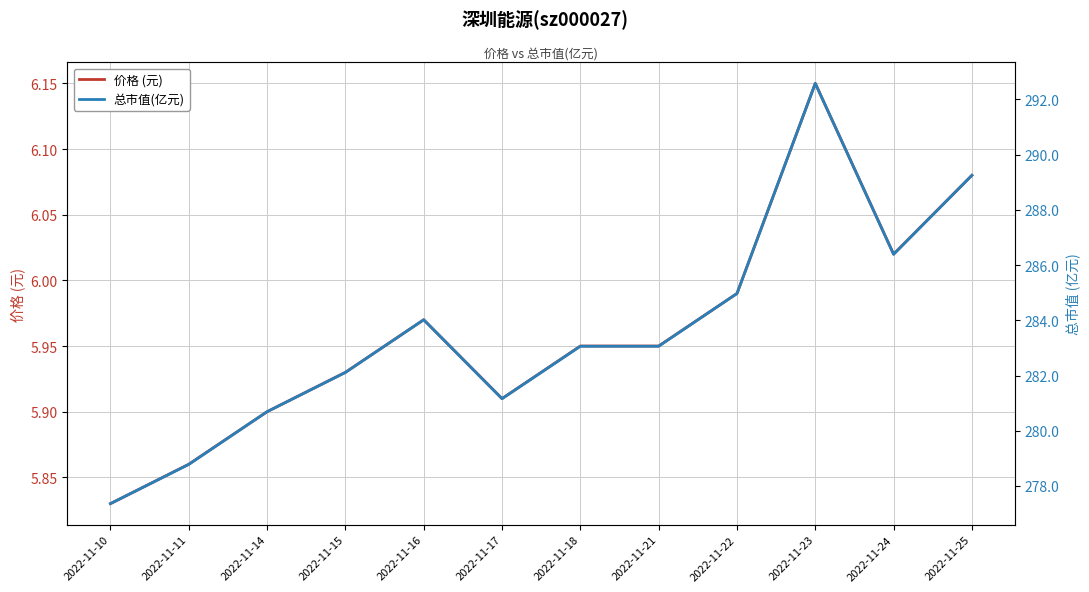

Rank the categories by 价格 (元) value from lowest to highest.

2022-11-10, 2022-11-11, 2022-11-14, 2022-11-17, 2022-11-15, 2022-11-18, 2022-11-21, 2022-11-16, 2022-11-22, 2022-11-24, 2022-11-25, 2022-11-23